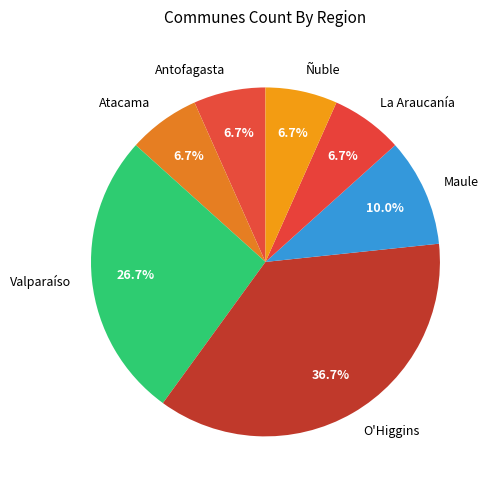

Which slice is the largest?

O'Higgins